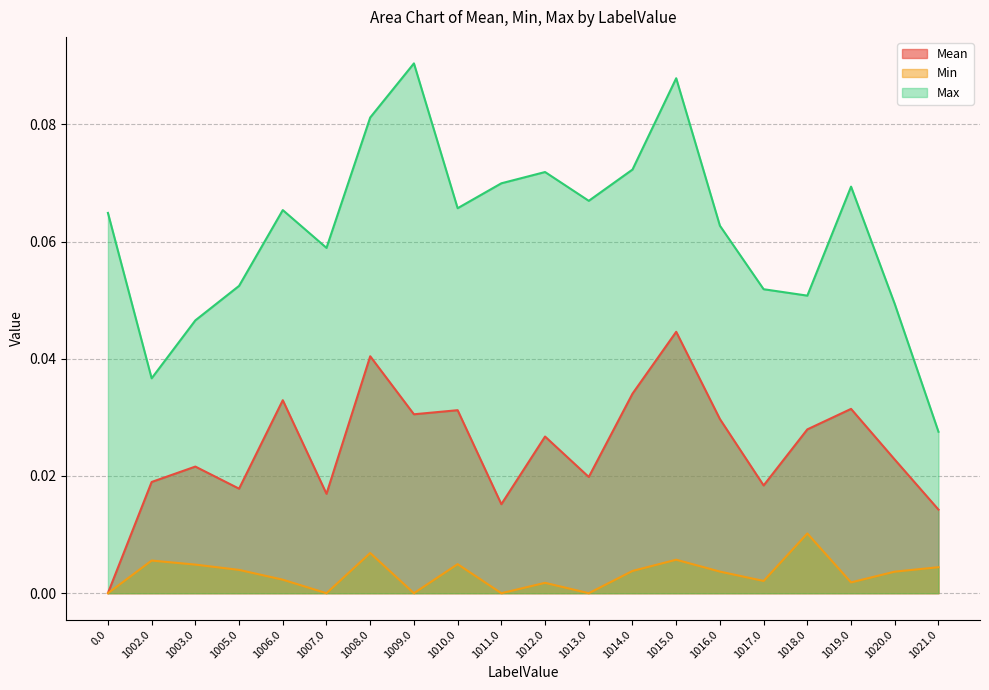

In Min, how many points are higher than both neighbors (excluding endpoints)?

6